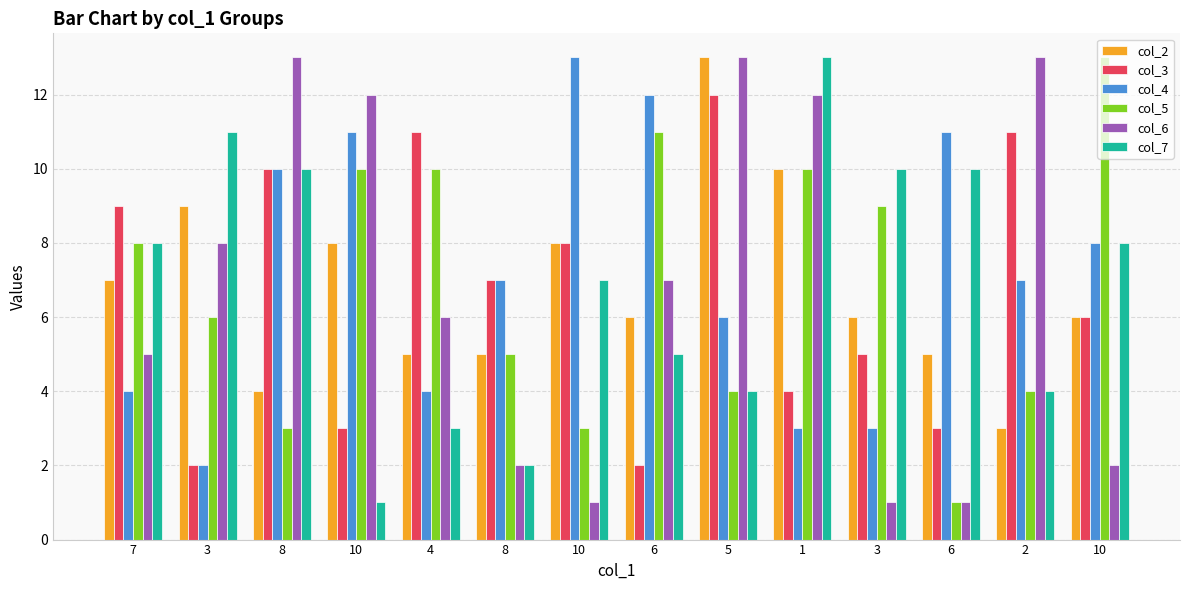

What is the difference between the maximum and minimum values in the col_2 series?

10